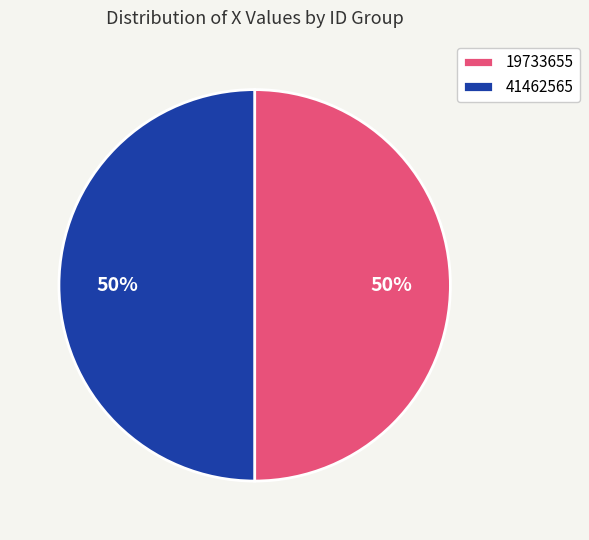

How many slices are in this pie chart?

2